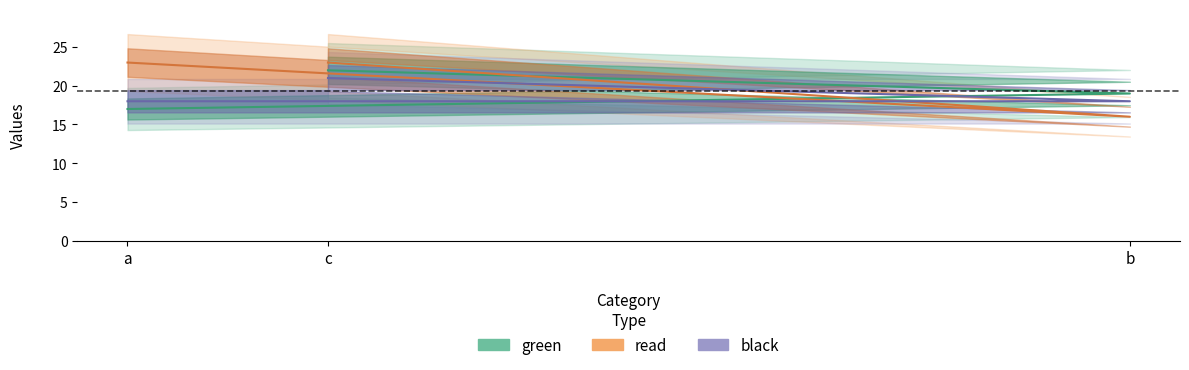

Does the chart display data point markers on the line(s)?

No